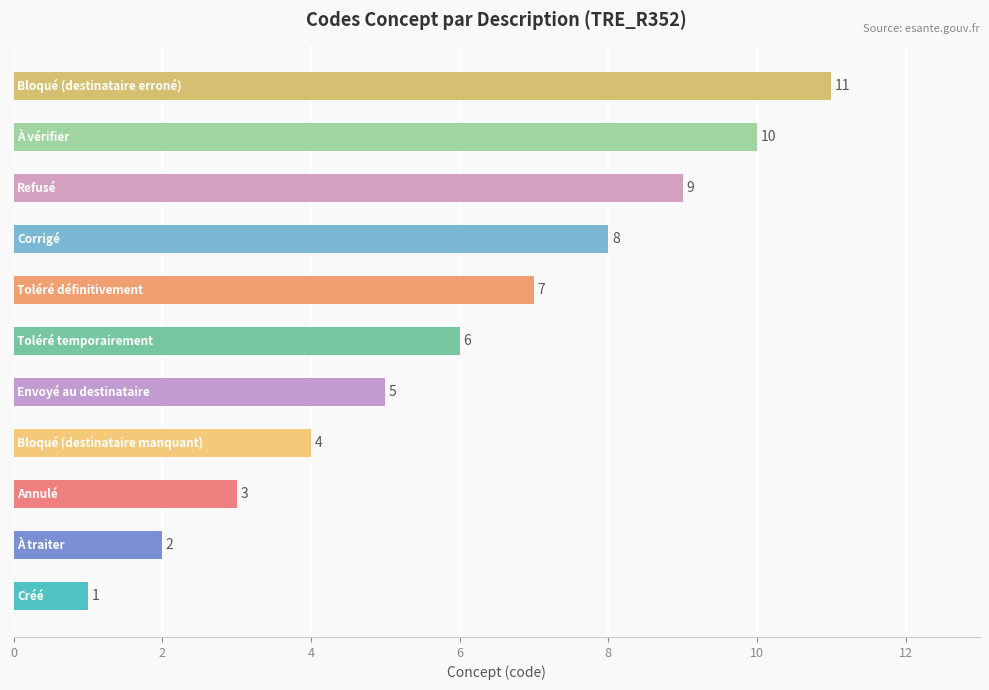

Count the values in the range 3 to 9.

7